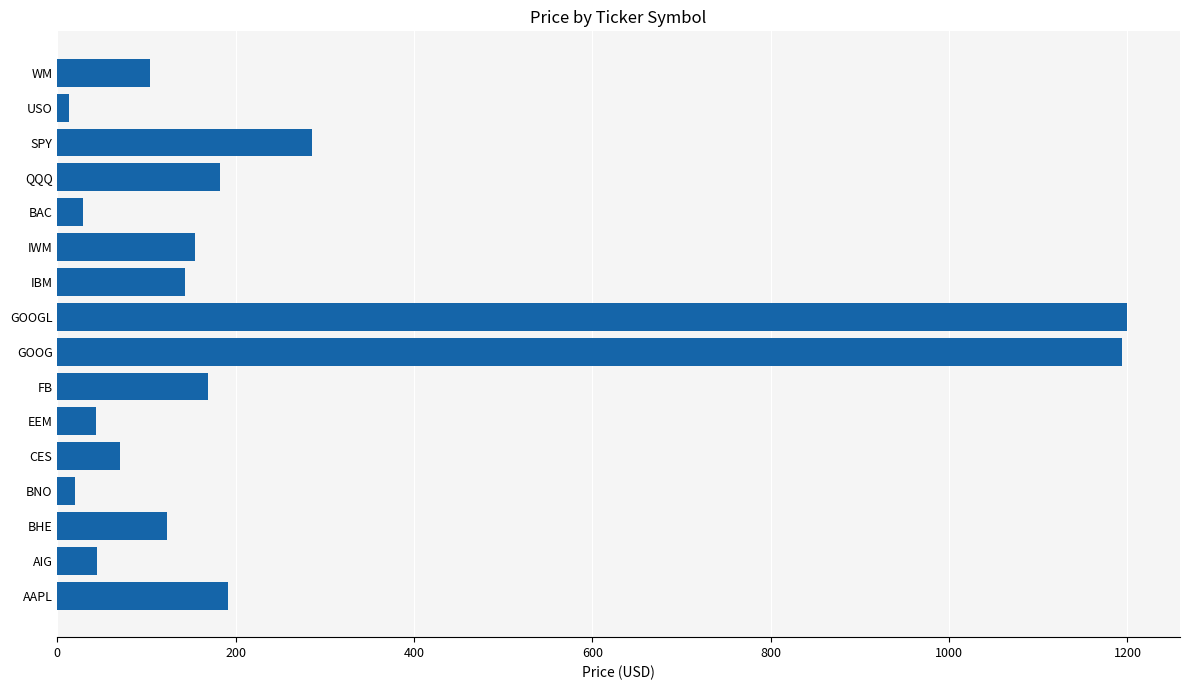

The chart shows a value of 1845.1 at GOOG. True or false?

False